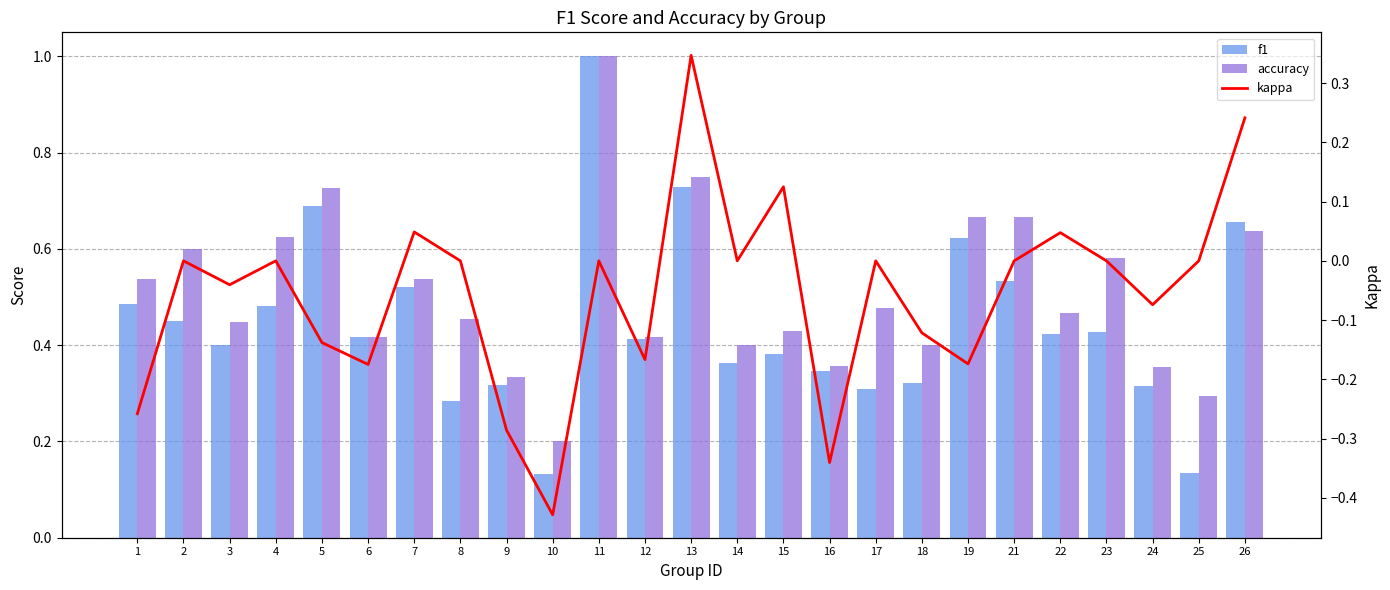

What is the value of the f1 bar at the 7th from the left?

0.5